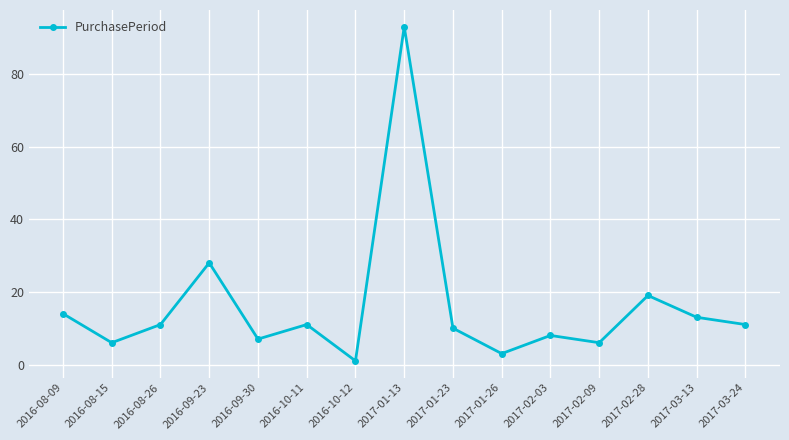

Approximately how many times larger is the value at 2017-03-13 compared to 2017-01-23?

1.3